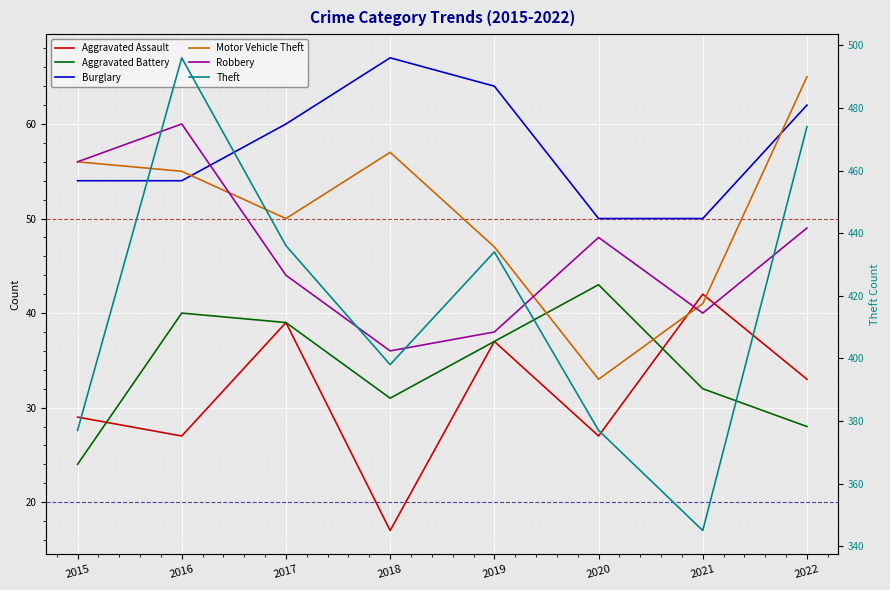

What are all the series names shown in the legend?

Aggravated Assault, Aggravated Battery, Burglary, Motor Vehicle Theft, Robbery, Theft